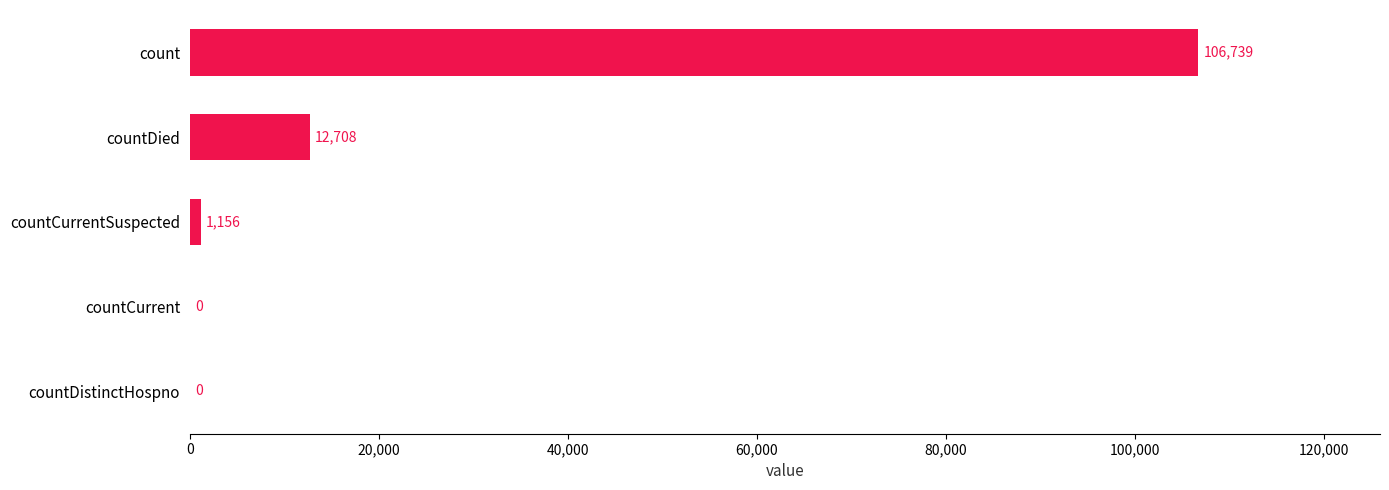

Reading bottom to top, transcribe all the data shown in this chart.

countDistinctHospno=0	countCurrent=0	countCurrentSuspected=1156	countDied=12708	count=106739